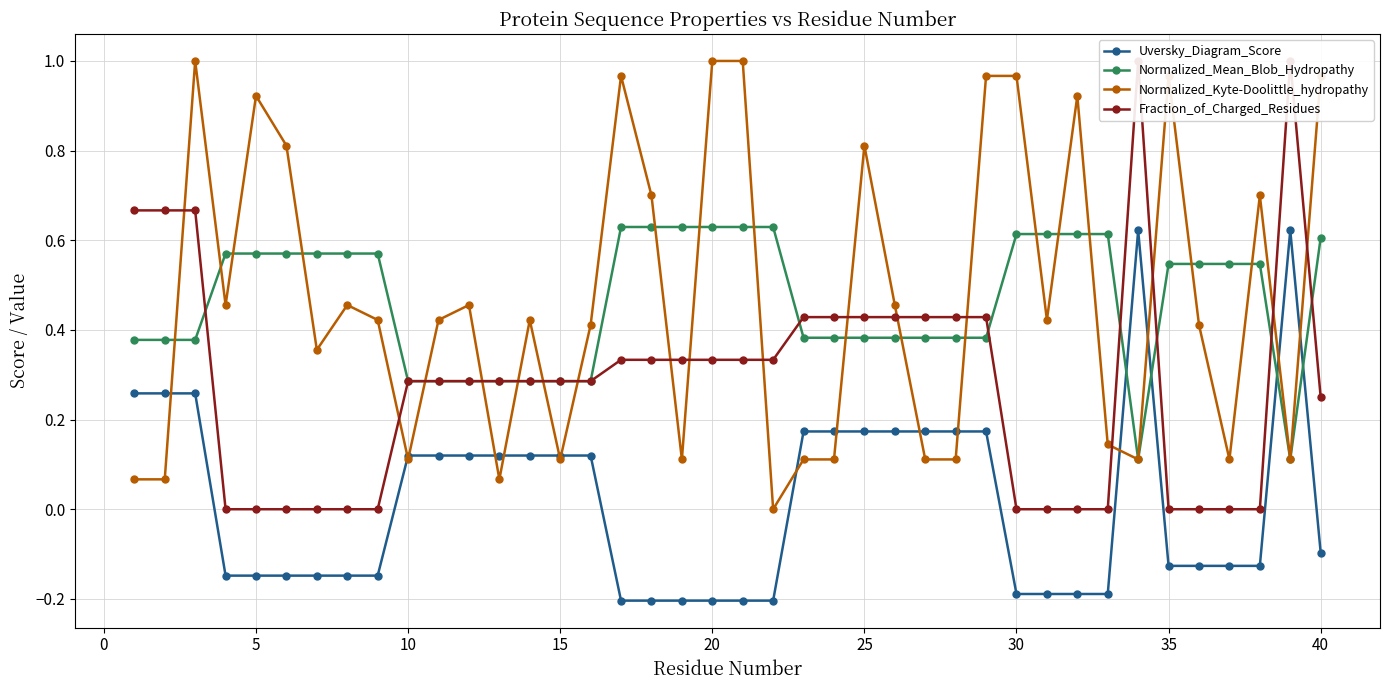

After their last crossing, which series has the higher values: Normalized_Mean_Blob_Hydropathy or Uversky_Diagram_Score?

Normalized_Mean_Blob_Hydropathy